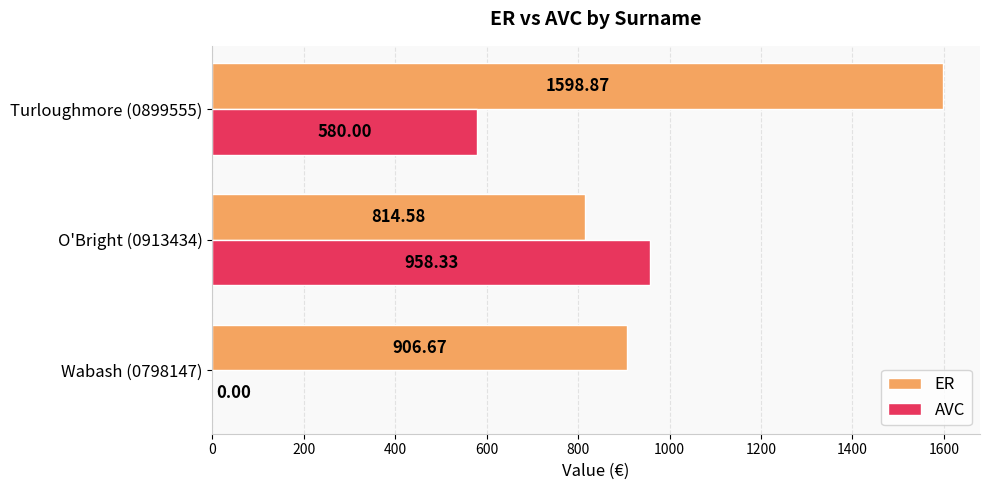

How many data points does each series have?

3